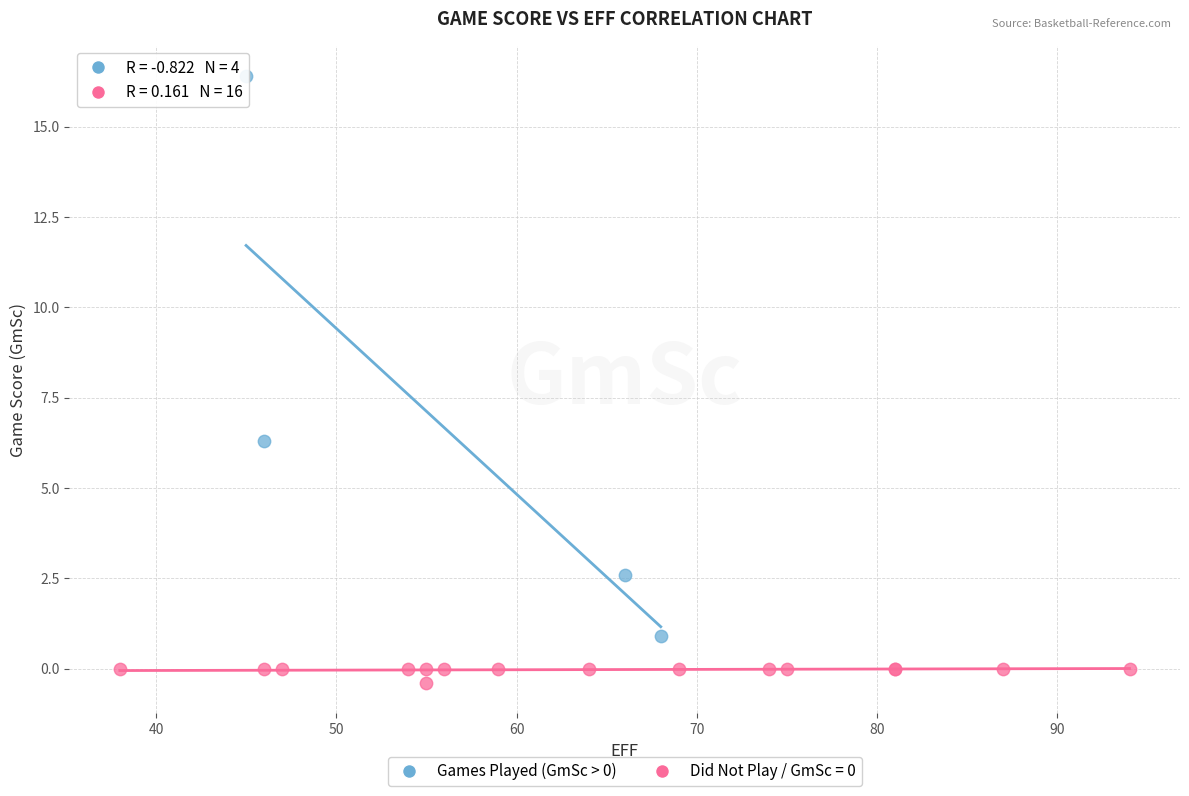

Which series reaches the minimum Y coordinate?

Did Not Play / GmSc = 0